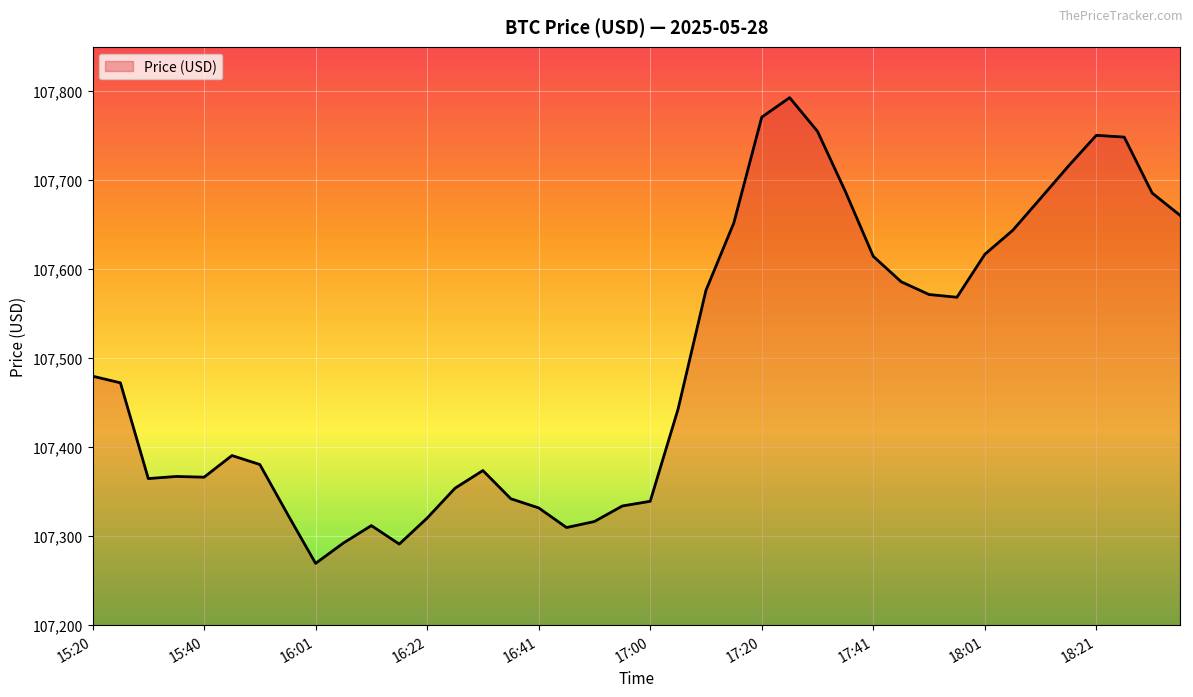

What is the difference between the maximum and minimum values?

523.4